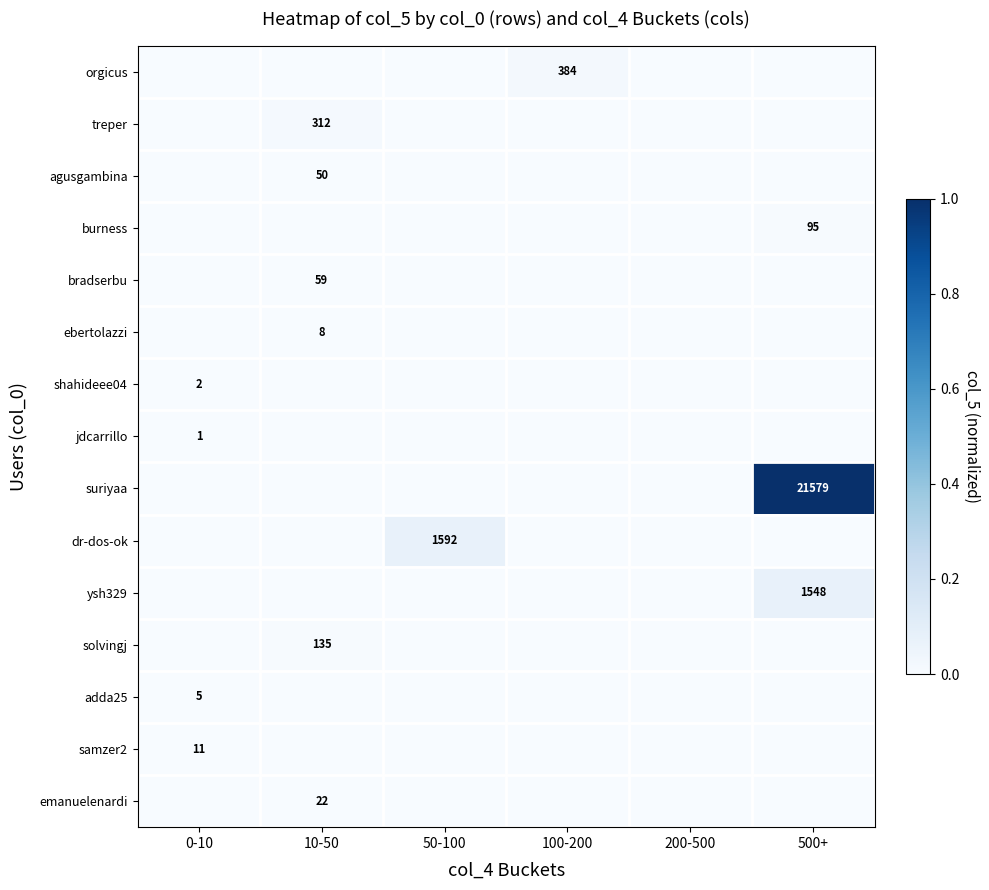

Is the value of agusgambina at 200-500 greater than the value of bradserbu at 200-500?

No